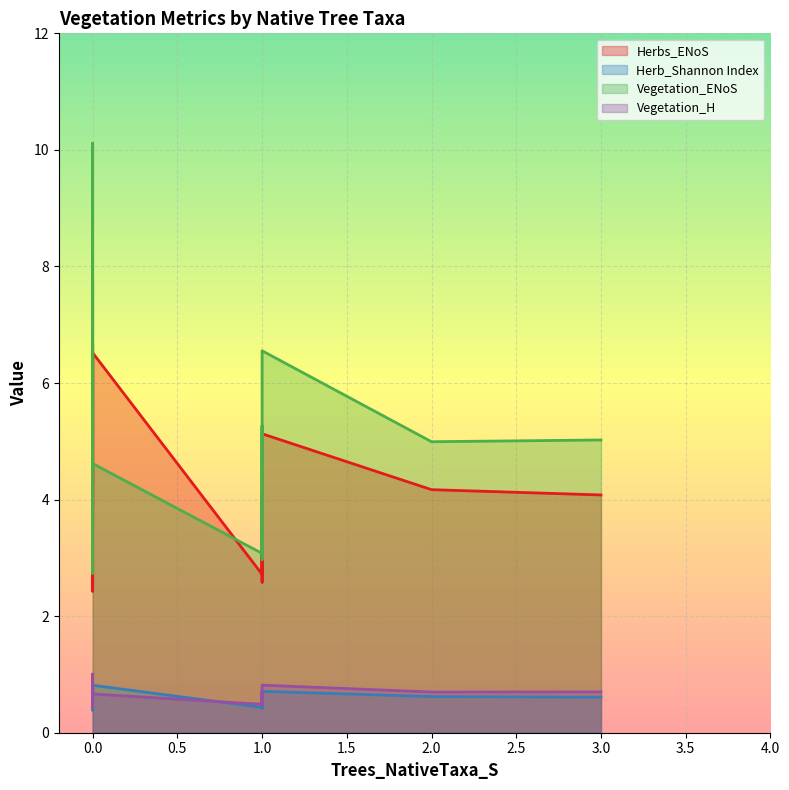

What is the total value across all series at 1?

10.7